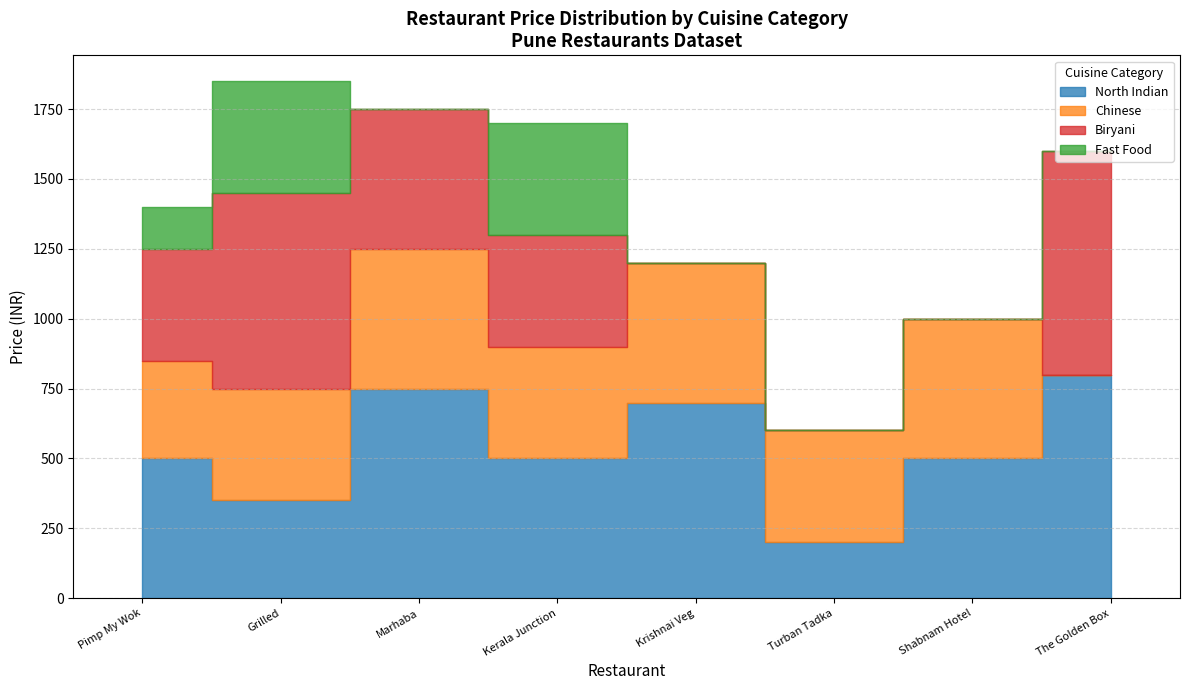

At which category does Biryani reach its first local peak?

Grilled